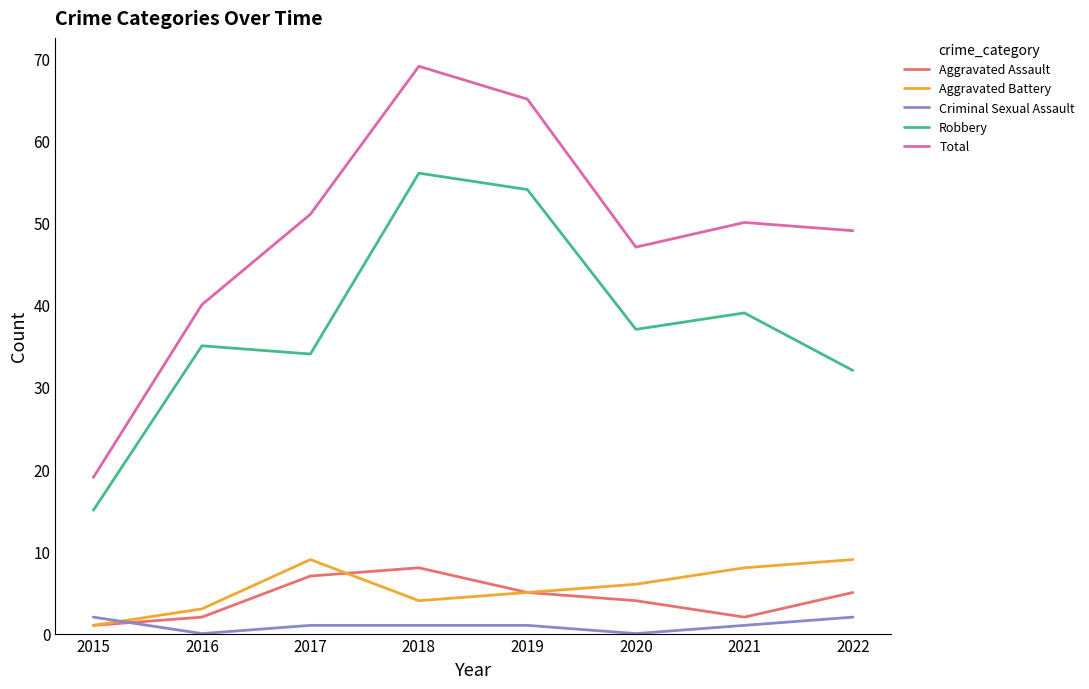

The value of Total at 2017 is 51. True or false?

True